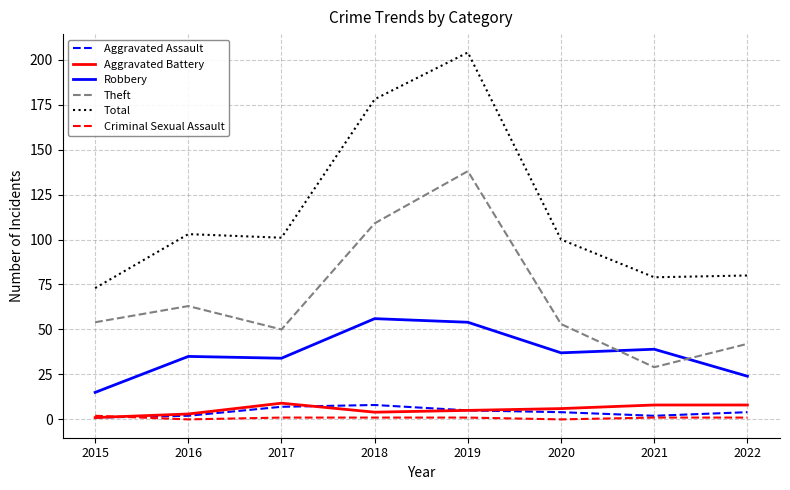

At which label does Aggravated Assault first exceed 4?

2017